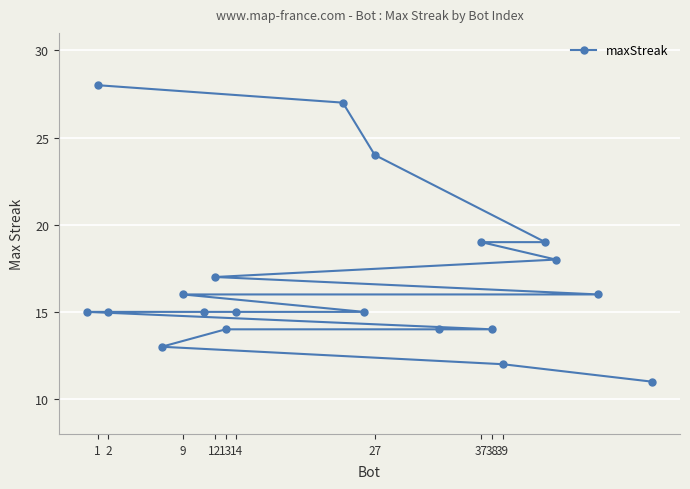

Reading left to right, what are all the values shown in this chart?

15	28	15	13	16	15	17	14	15	27	15	24	14	19	14	12	19	18	16	11